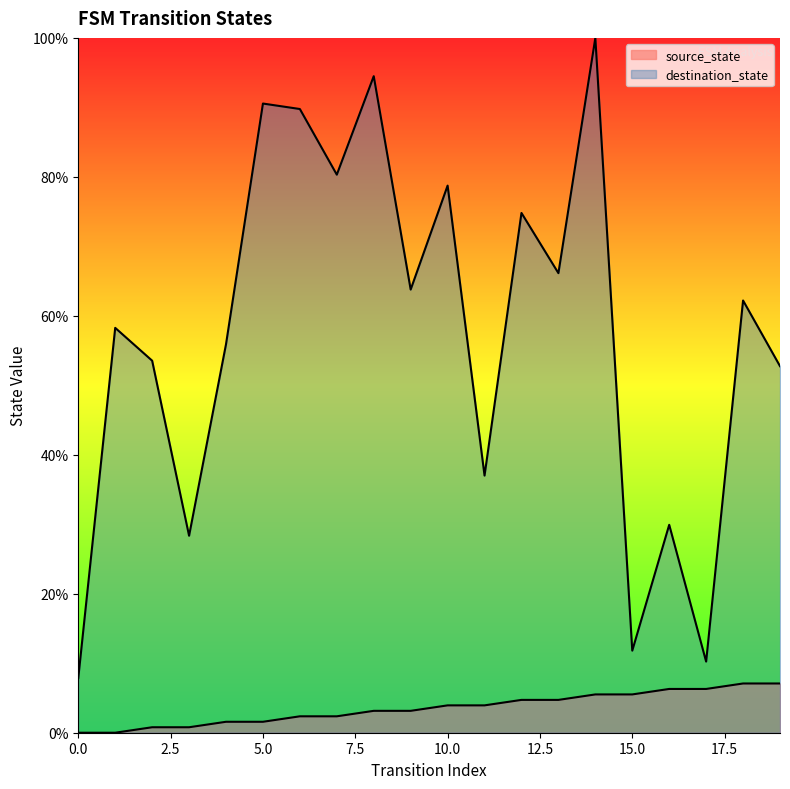

What is the value of the source_state point at the 17th from the left?

6.3